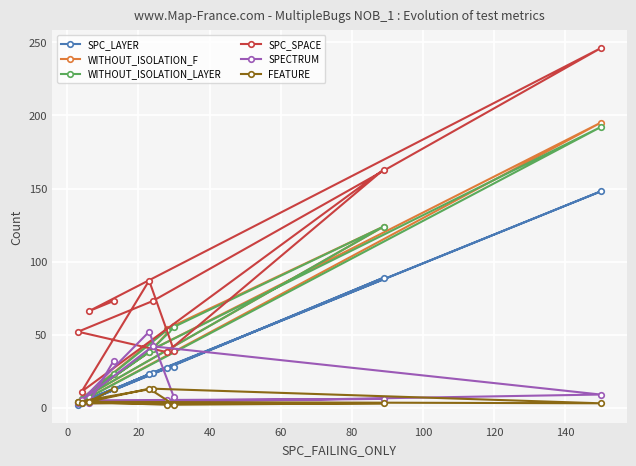

What is the average value of the SPC_LAYER series?

36